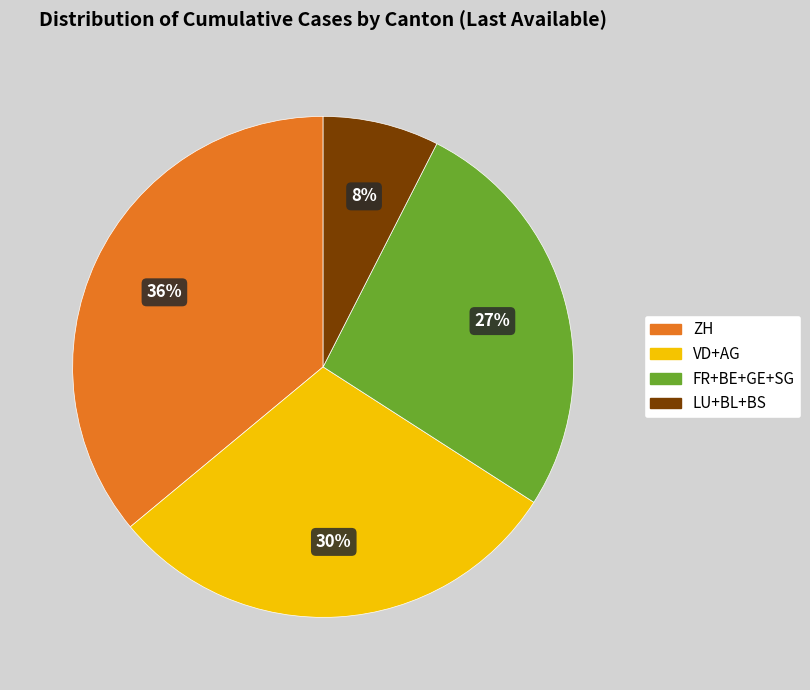

Does any single category account for the majority?

No